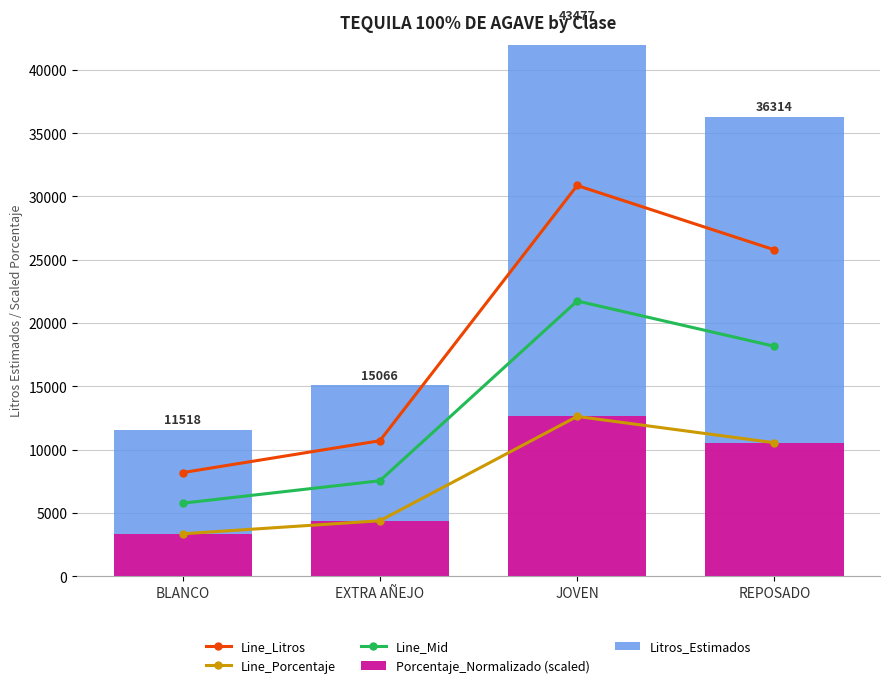

At which category is the sum across all series the highest?

JOVEN